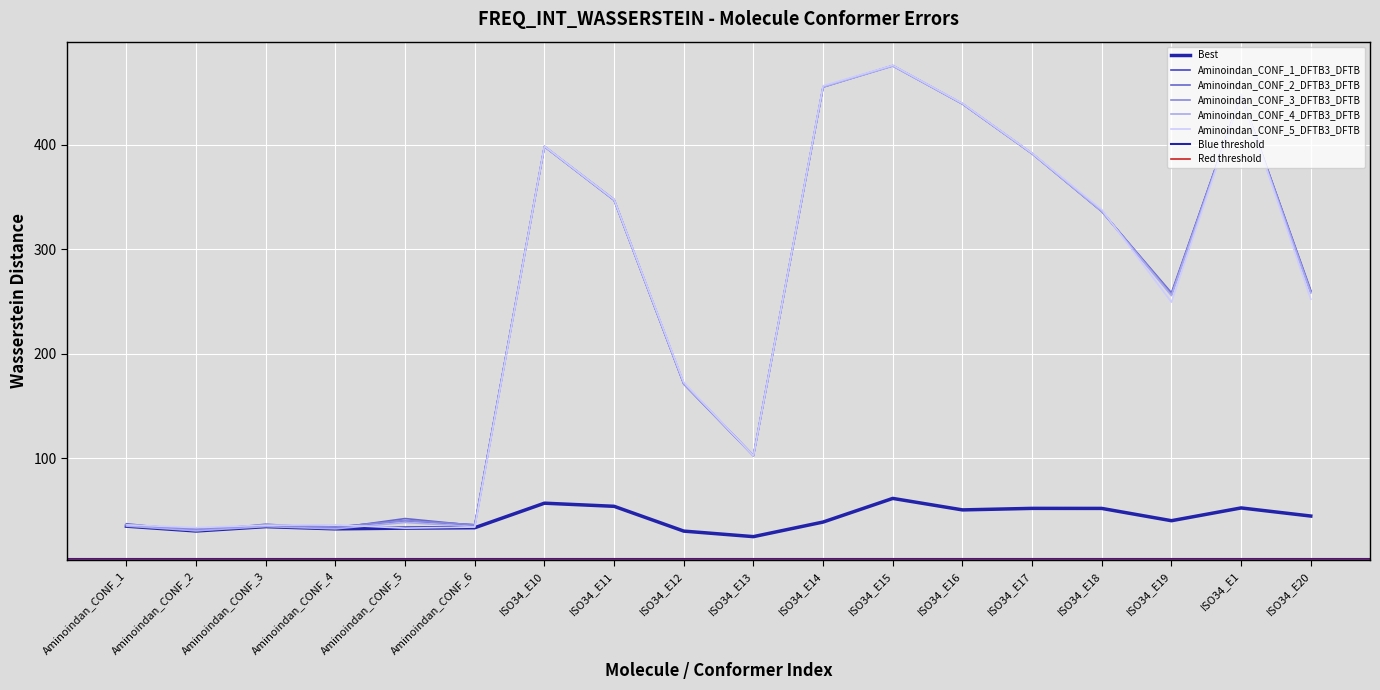

True or false: Best and Aminoindan_CONF_4_DFTB3_DFTB cross at least once.

False